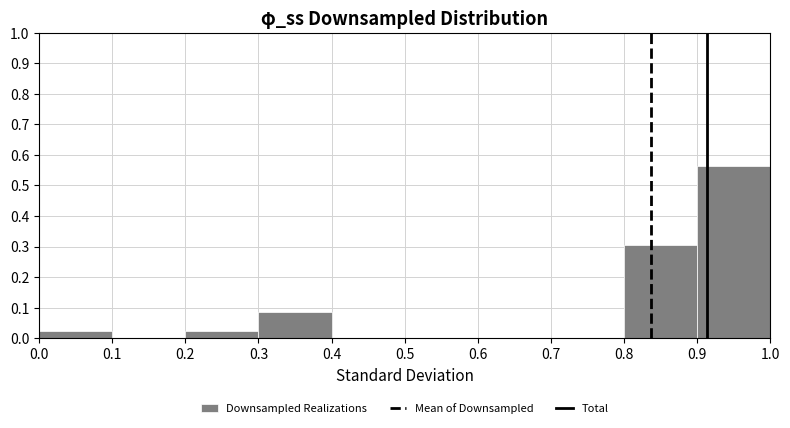

What is the height of the bar covering 0.8 to 0.9 on the x-axis? The values are not printed on the chart, so give them approximately, as read against the axis.

0.30